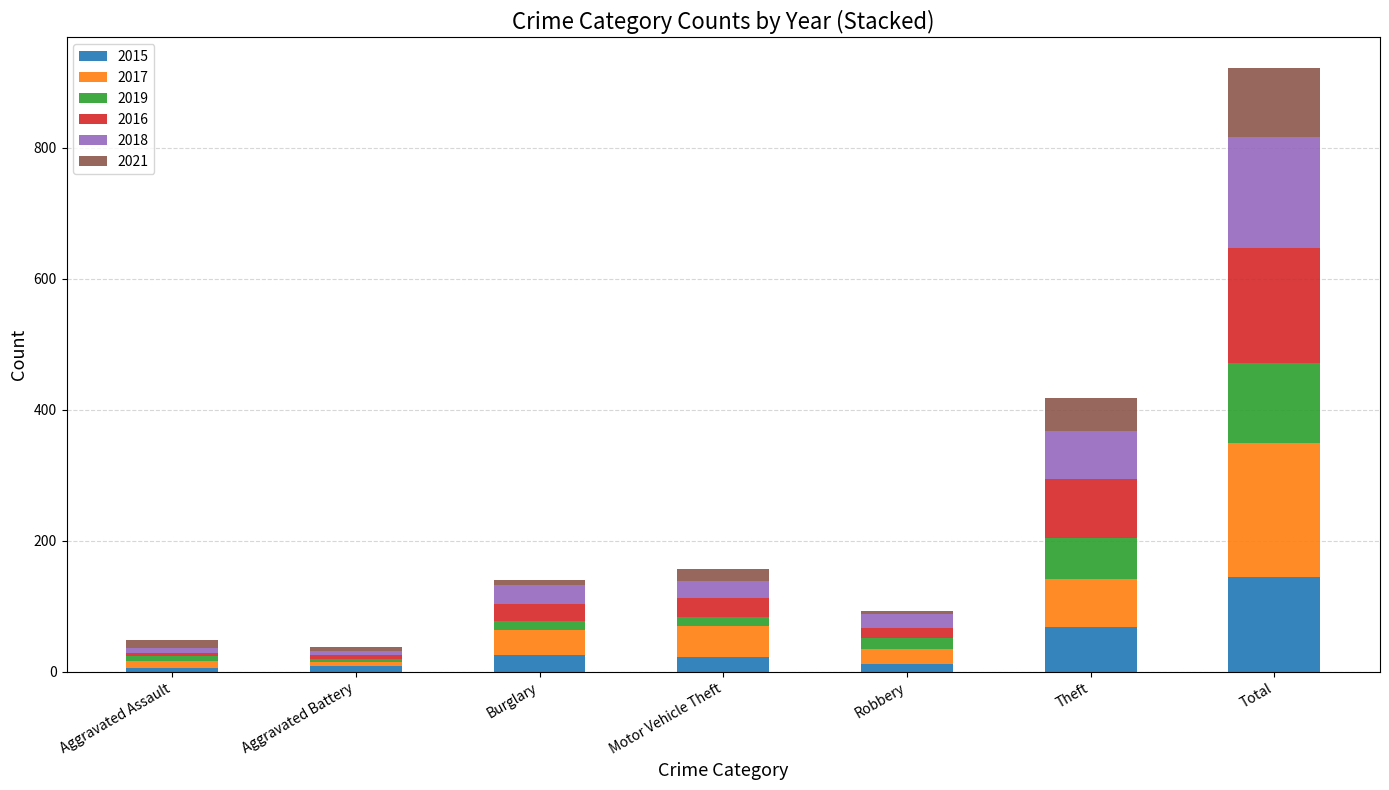

At which category is the sum across all series the highest?

Total